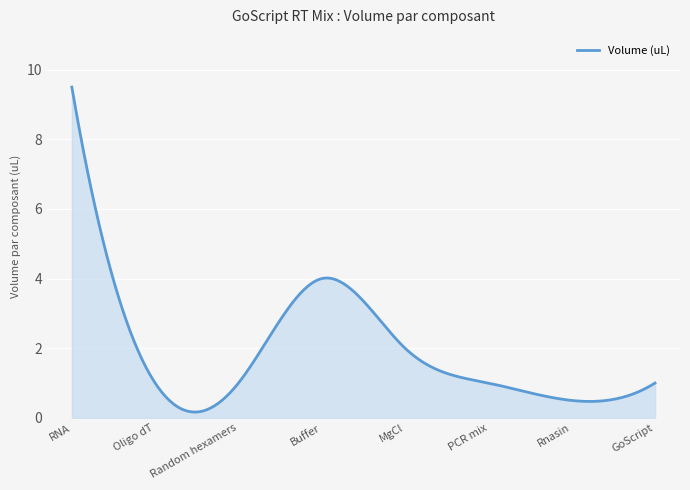

Does the chart display data point markers on the line(s)?

No